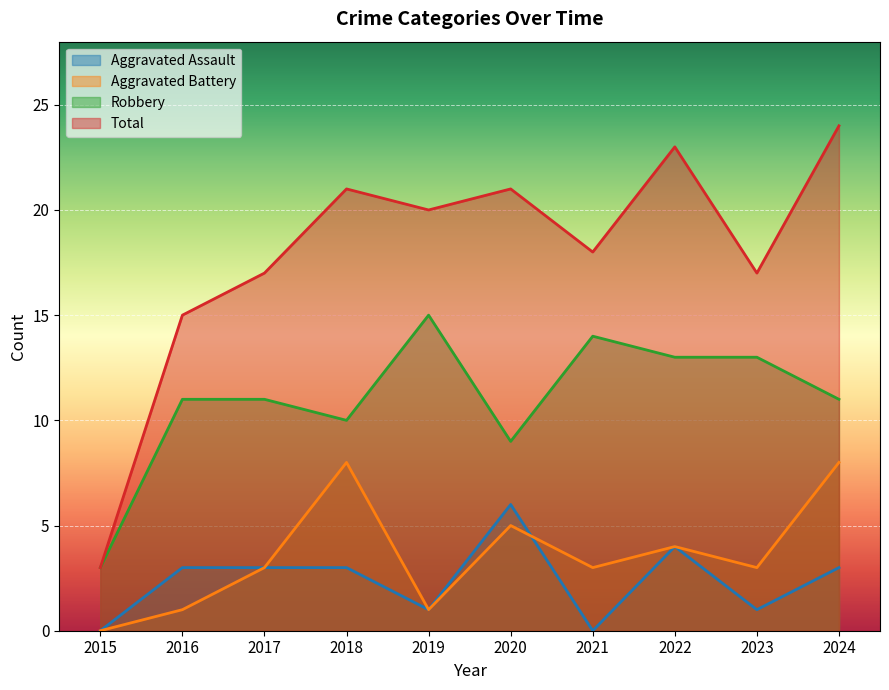

How many values in the Aggravated Battery series are below 3?

3